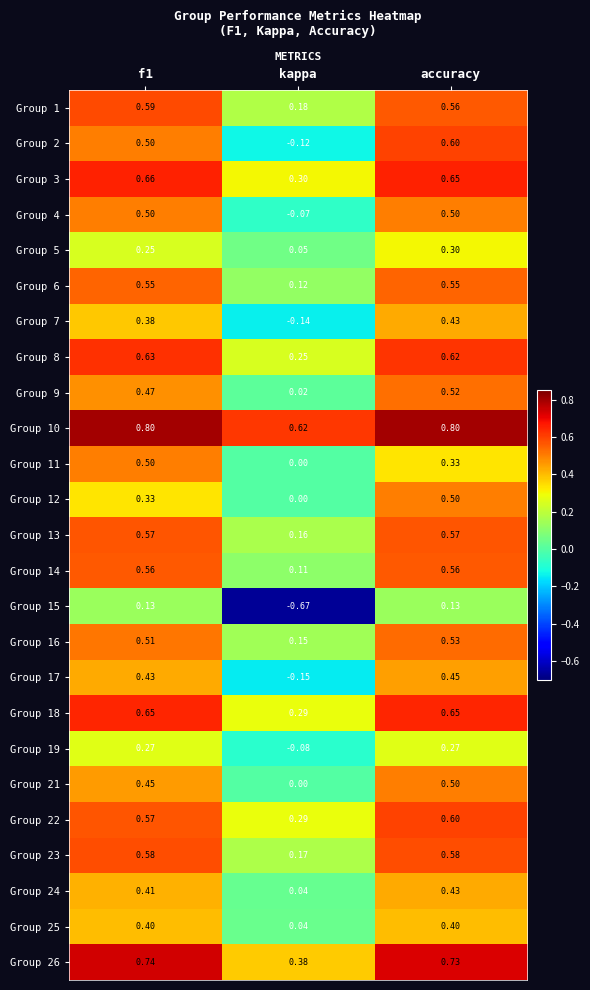

At which category is the sum across all series the highest?

accuracy